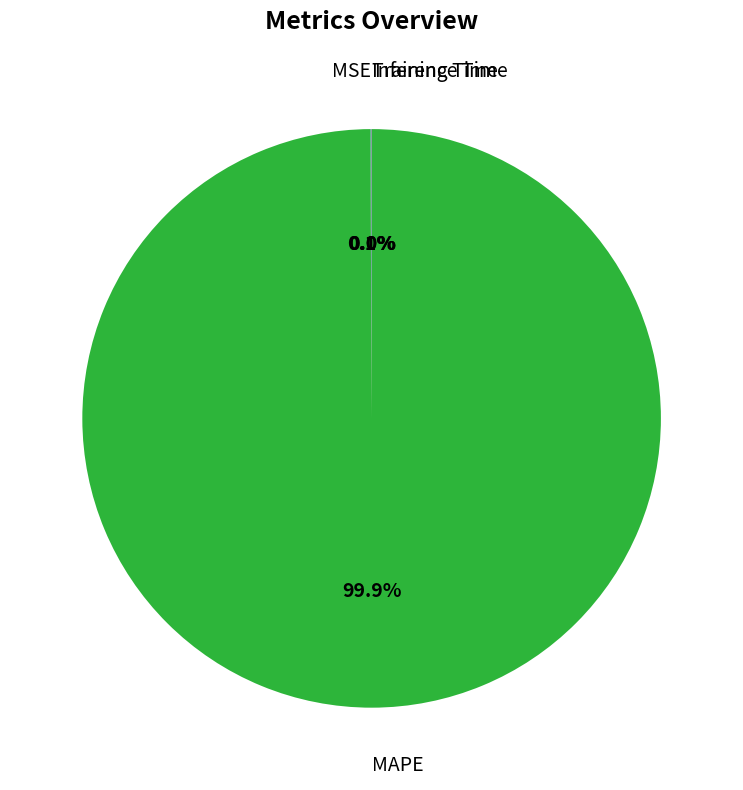

Is there a majority slice in this chart?

Yes